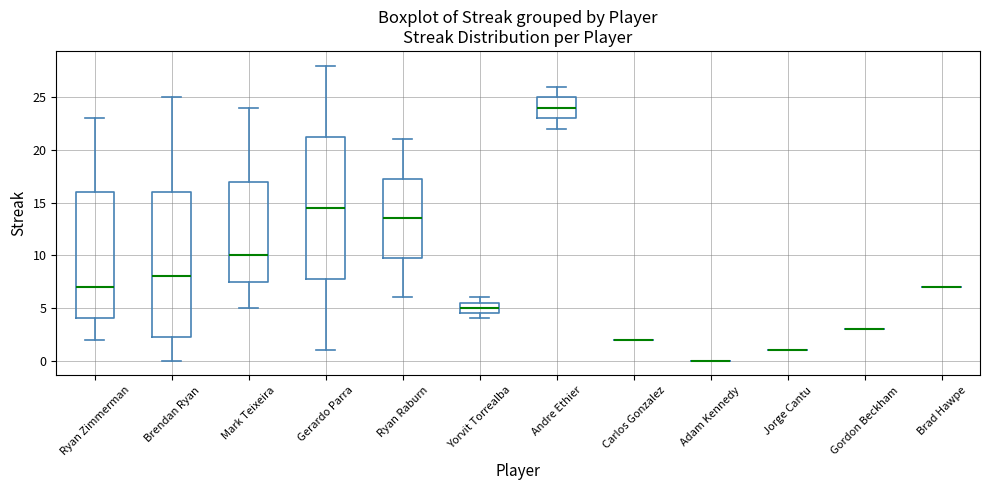

Reading left to right, transcribe this box plot: for each box, give where its median line is, the range the box spans, and where its two whiskers end, as read against the y-axis. The values are not printed on the chart, so give them approximately, as read against the axis.

Ryan Zimmerman: median 7.0, box 4.0 to 16.0, whiskers 2.0 to 23.0
Brendan Ryan: median 8.0, box 2.5 to 16.0, whiskers 0.0 to 25.0
Mark Teixeira: median 10.0, box 7.5 to 17.0, whiskers 5.0 to 24.0
Gerardo Parra: median 14.5, box 8.0 to 21.5, whiskers 1.0 to 28.0
Ryan Raburn: median 13.5, box 10.0 to 17.5, whiskers 6.0 to 21.0
Yorvit Torrealba: median 5.0, box 4.5 to 5.5, whiskers 4.0 to 6.0
Andre Ethier: median 24.0, box 23.0 to 25.0, whiskers 22.0 to 26.0
Carlos Gonzalez: box collapsed to a line at 2.0, whiskers 2.0 to 2.0
Adam Kennedy: box collapsed to a line at 0.0, whiskers 0.0 to 0.0
Jorge Cantu: box collapsed to a line at 1.0, whiskers 1.0 to 1.0
Gordon Beckham: box collapsed to a line at 3.0, whiskers 3.0 to 3.0
Brad Hawpe: box collapsed to a line at 7.0, whiskers 7.0 to 7.0